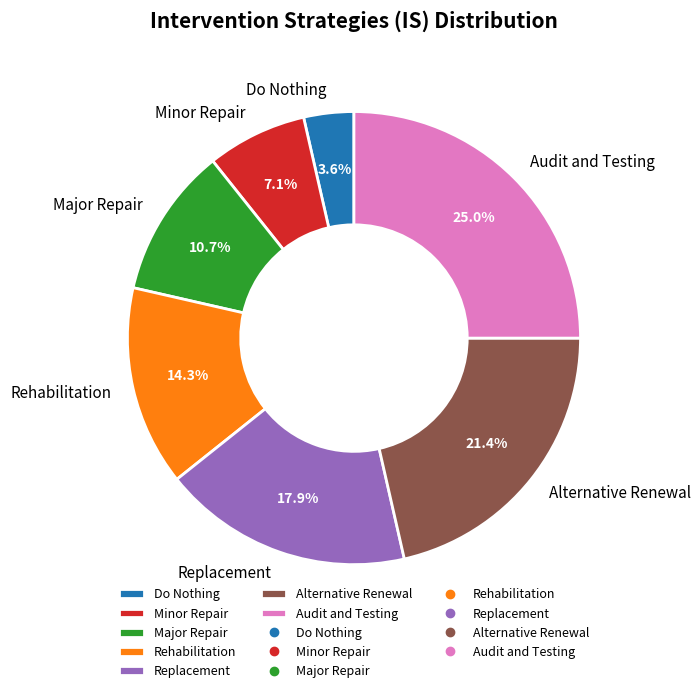

Between Do Nothing and Rehabilitation, which is larger?

Rehabilitation